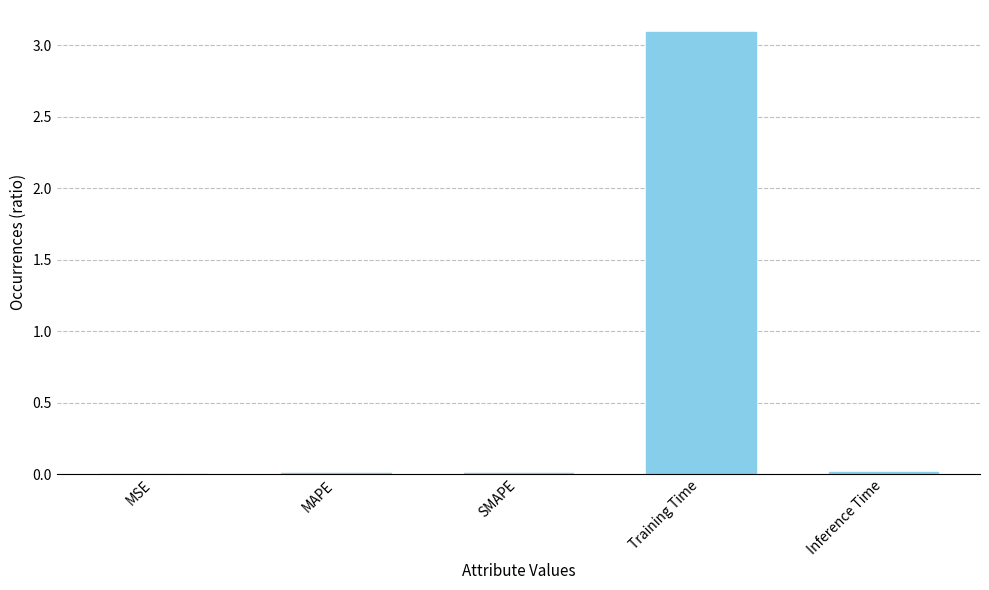

Which category has the highest value across all series?

Training Time